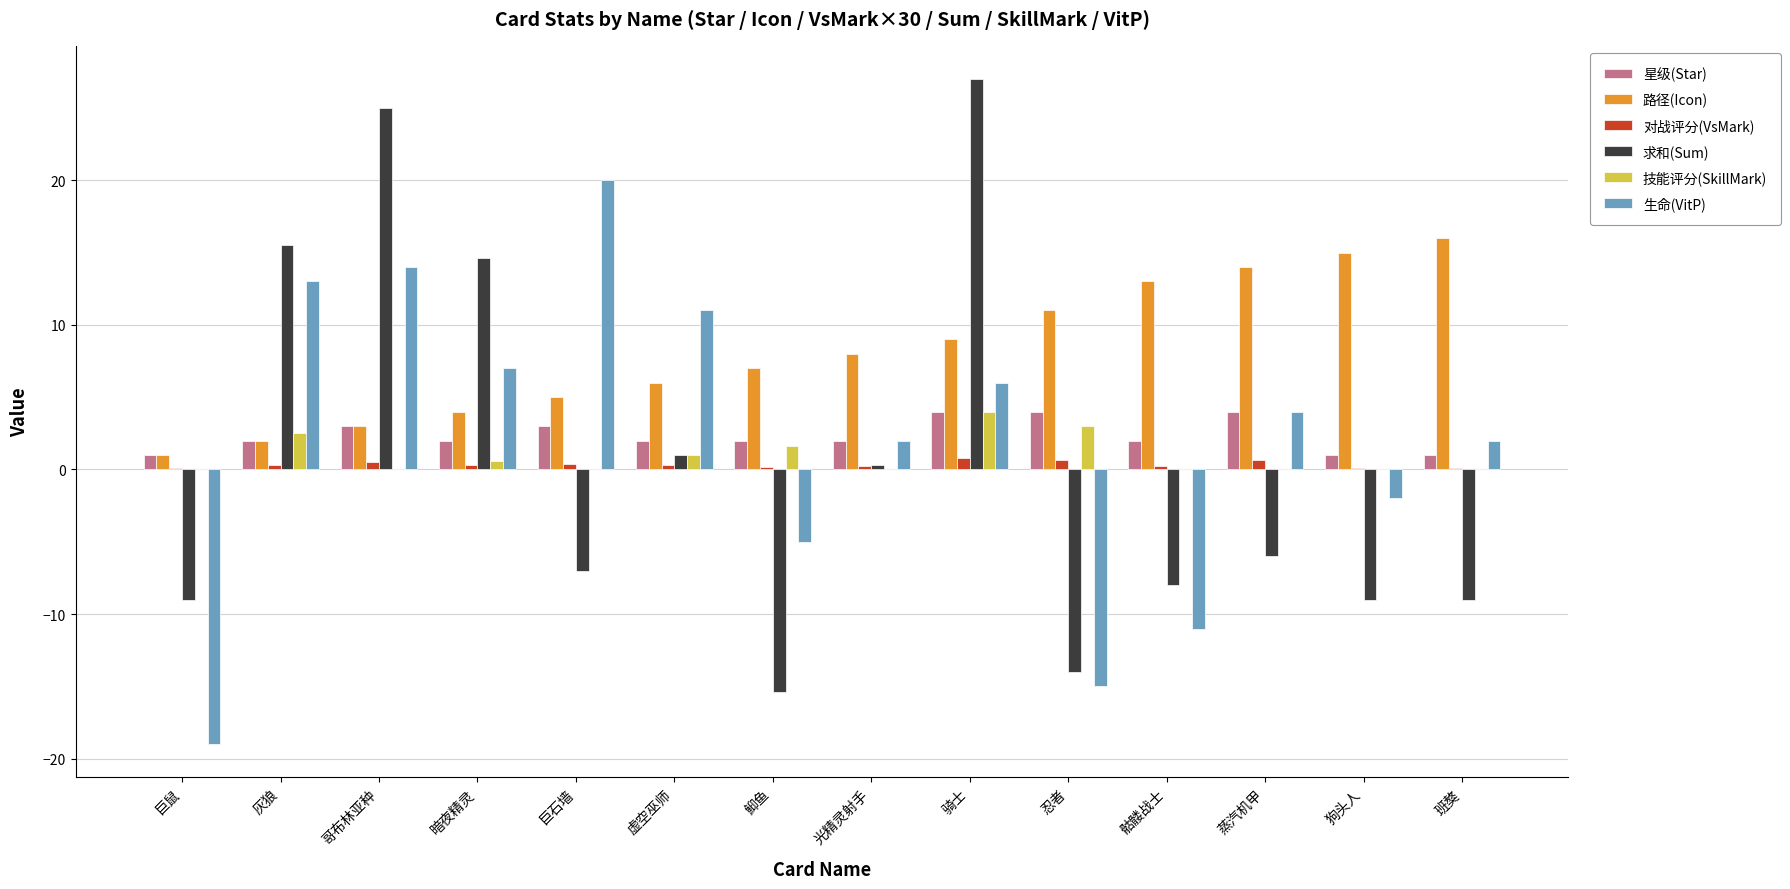

Between 巨鼠 and 狗头人, which series saw the biggest shift?

生命(VitP)